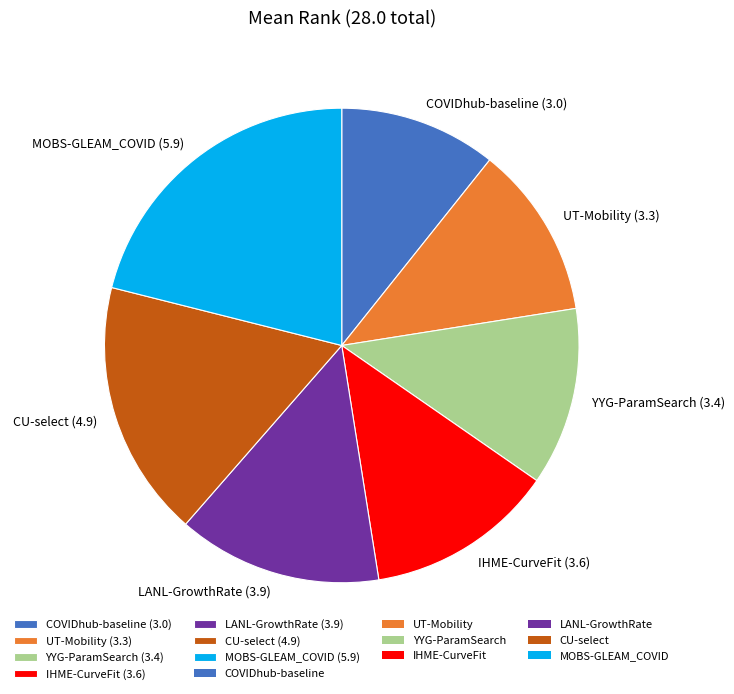

How many segments does this pie chart have?

7